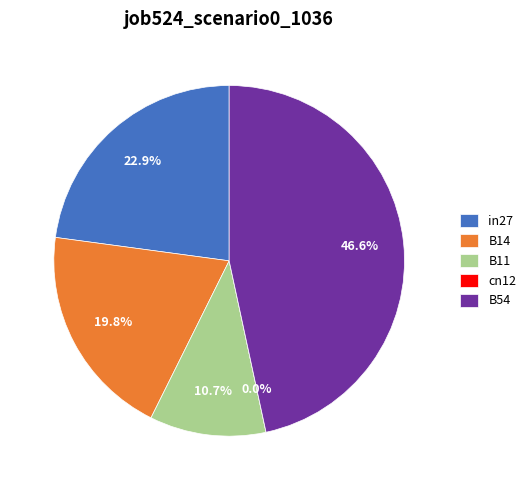

What percentage is the B14 slice, to the nearest percent?

20%